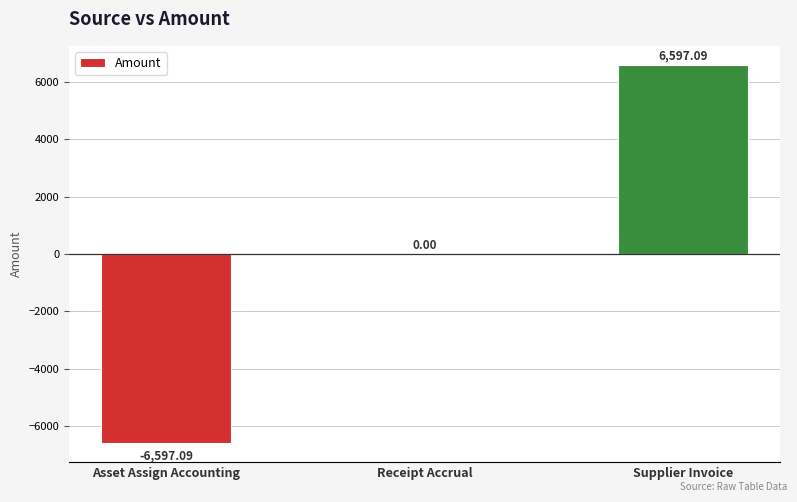

Where is the data nearest to the value 0?

Receipt Accrual